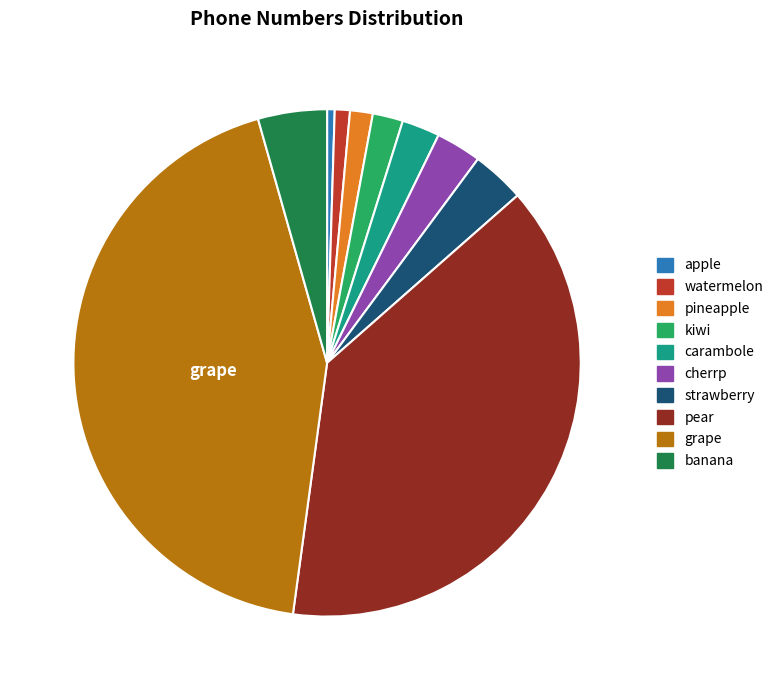

Is it true that carambole is 2% of the pie?

True